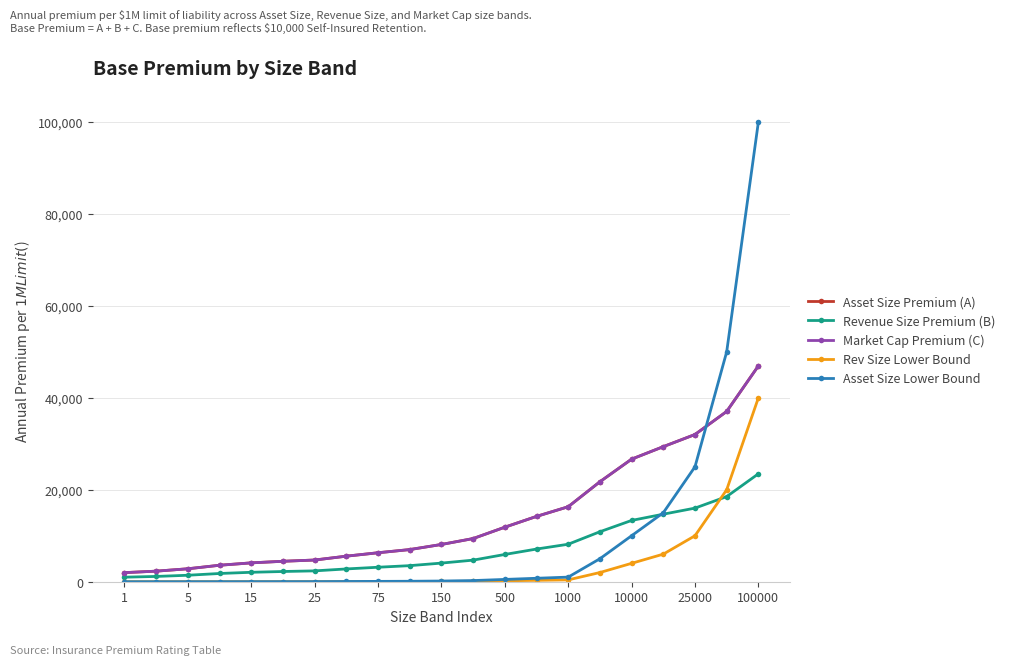

Which series has the largest total across all categories?

Asset Size Premium (A)